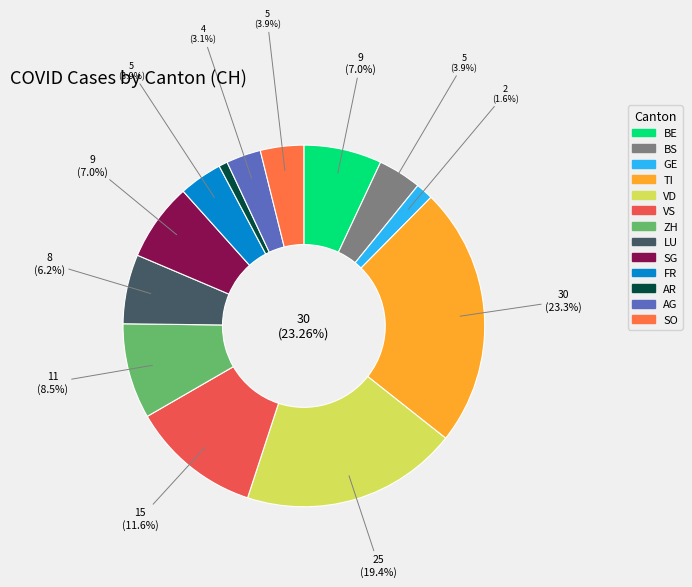

To the nearest percent, what portion does AG represent?

3%